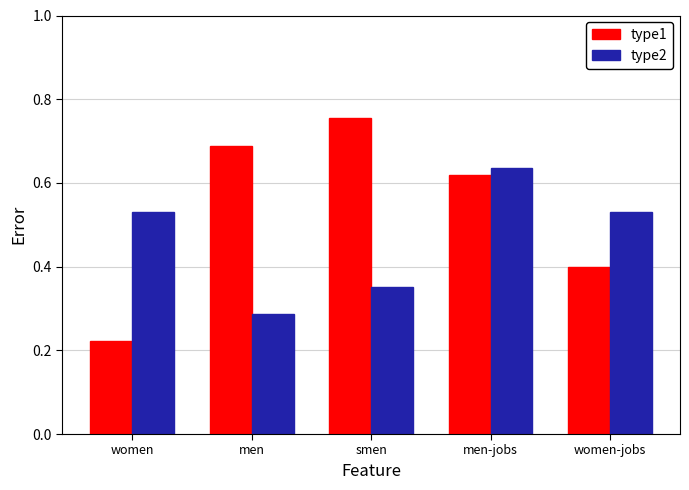

The value of type1 at men-jobs is 1.1. True or false?

False